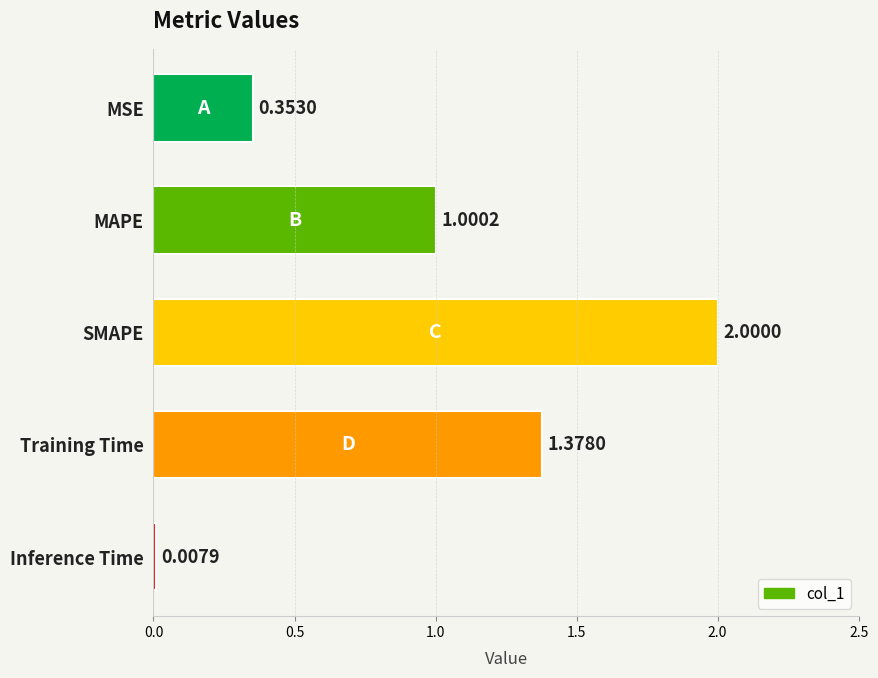

How many series are shown in this chart?

1